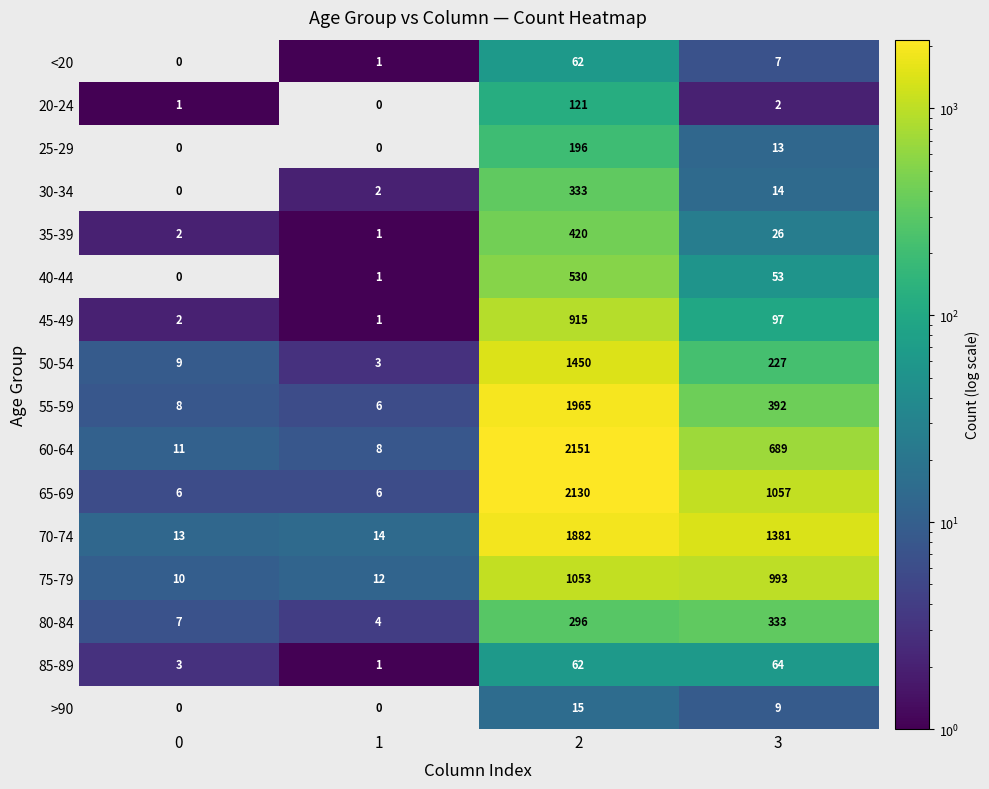

Is it true that 35-39 equals 678 at 2?

False